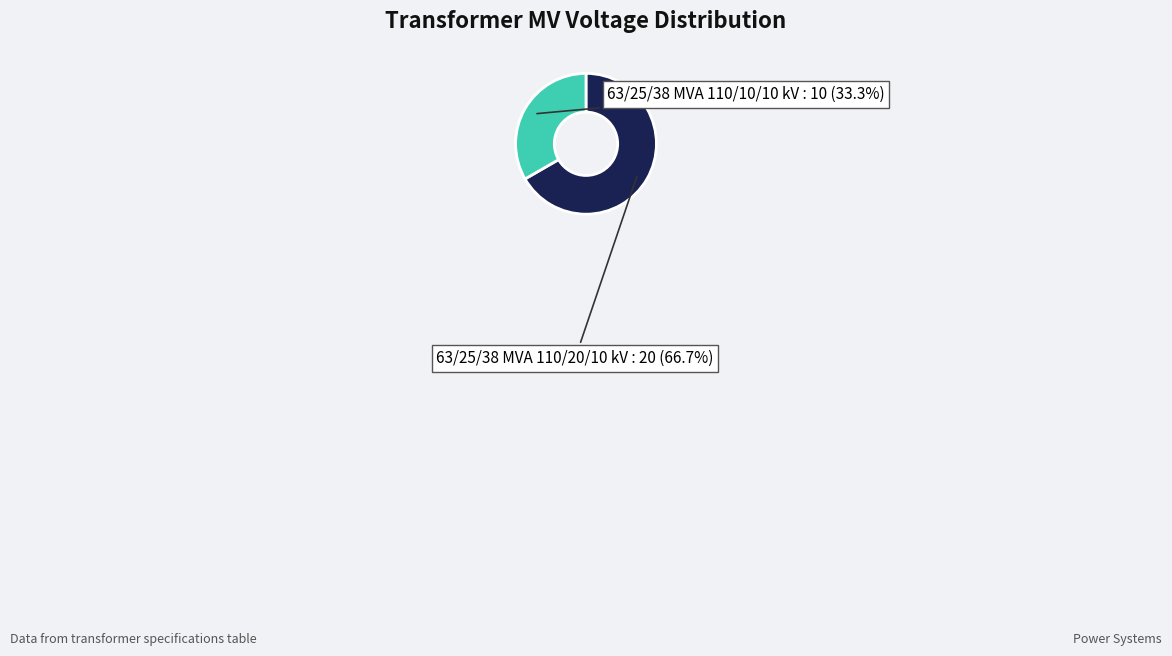

Count the number of slices in the pie.

2